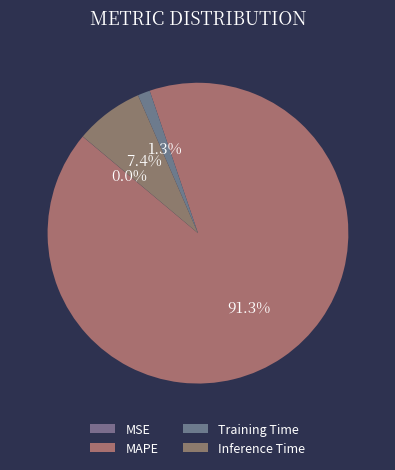

Between MAPE and Inference Time, which is larger?

MAPE